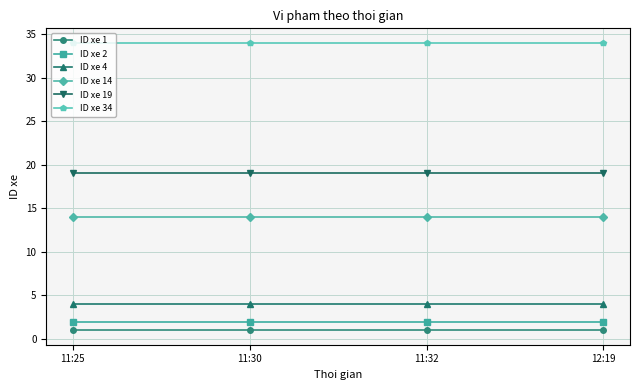

How many categories are shown in the chart?

4